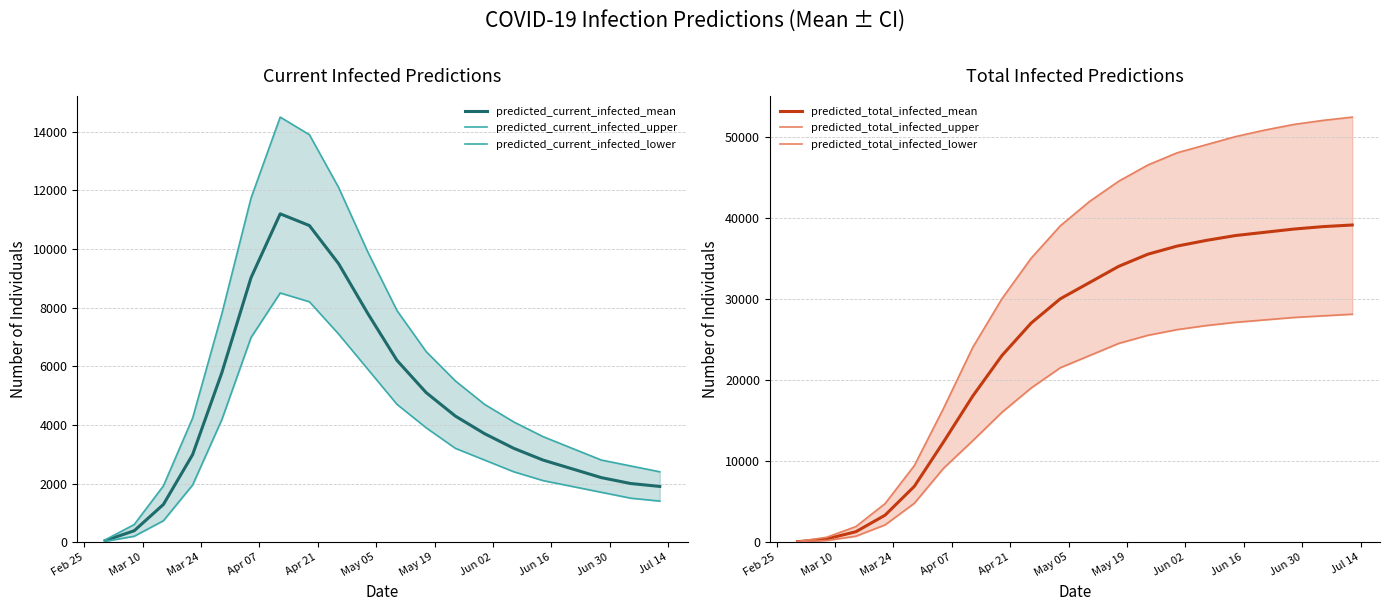

At how many categories does at least one series exceed 44360?

9